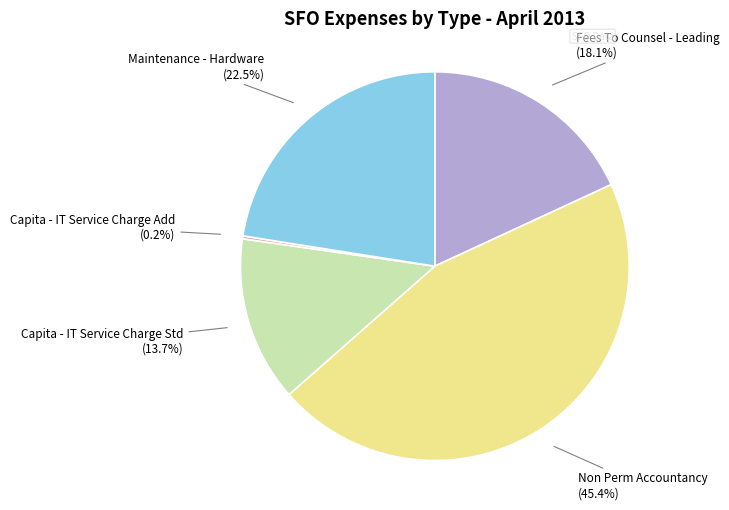

Which category has the biggest portion of the pie?

Non Perm Accountancy